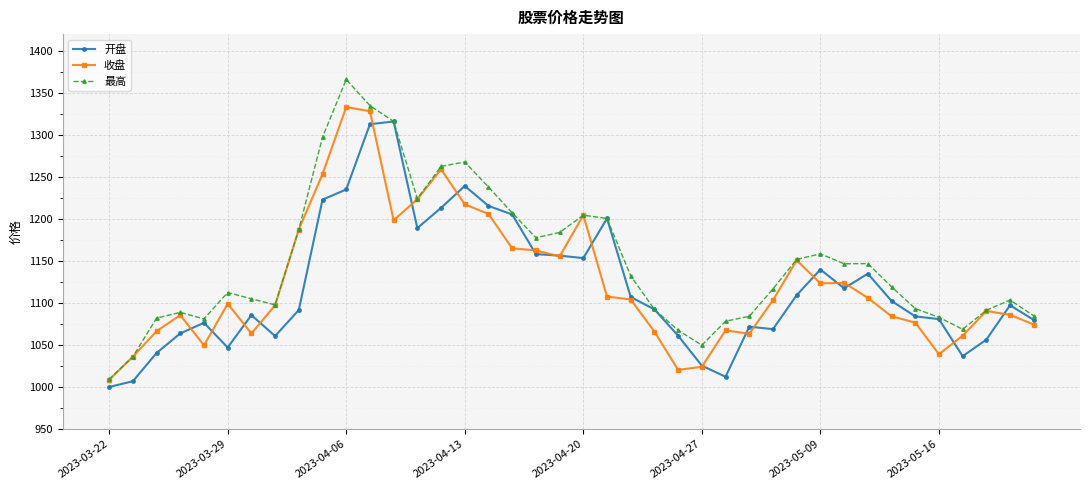

What is the lowest value of the 收盘 series?

1008.8